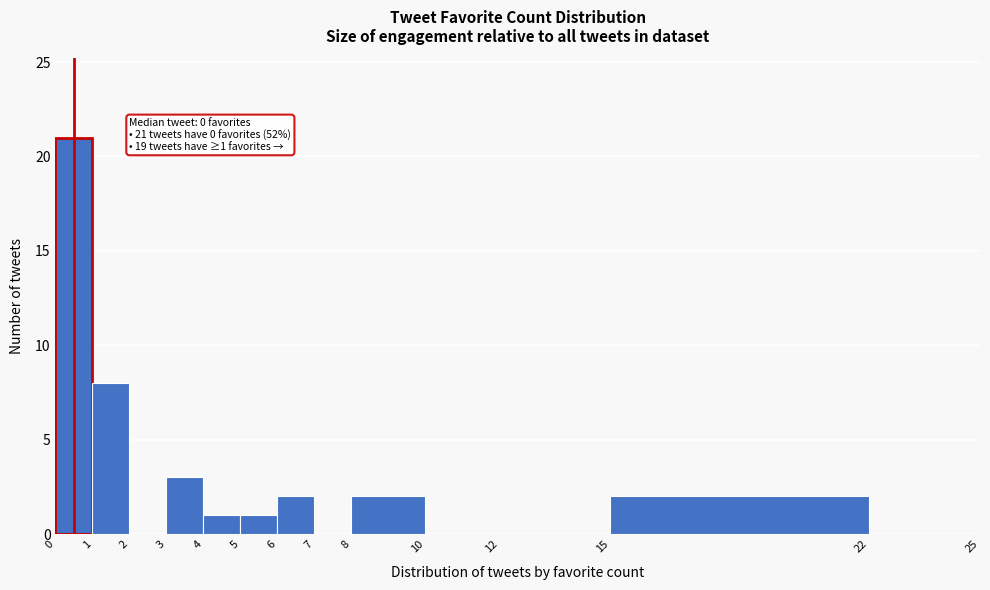

Which range on the x-axis has the tallest bar?

0 to 1